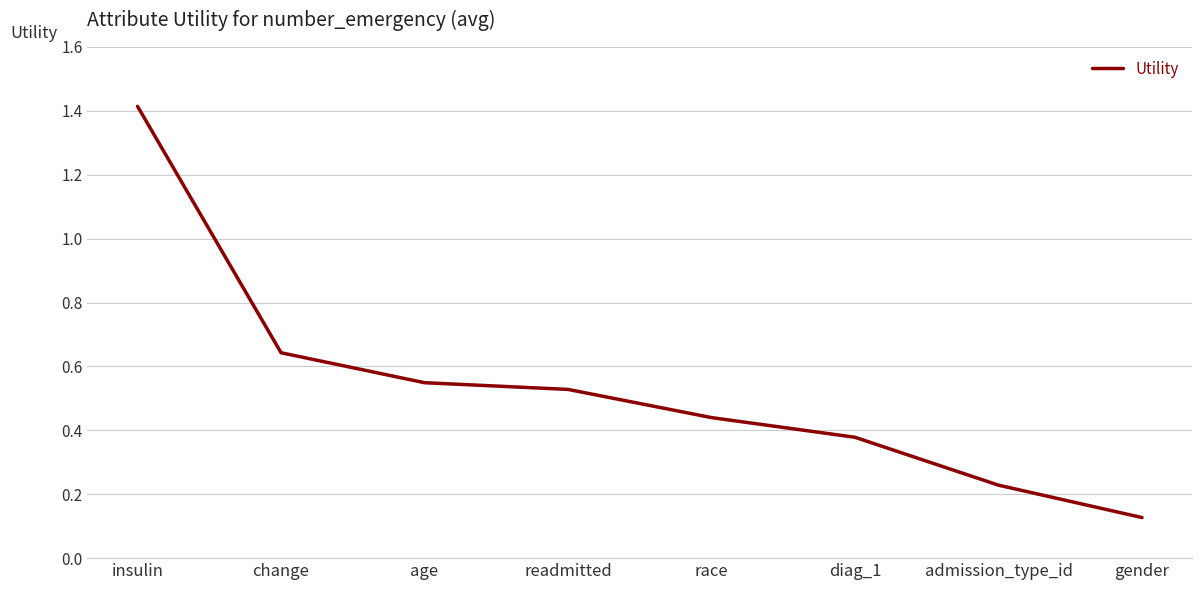

What is the maximum value shown in the chart?

1.4